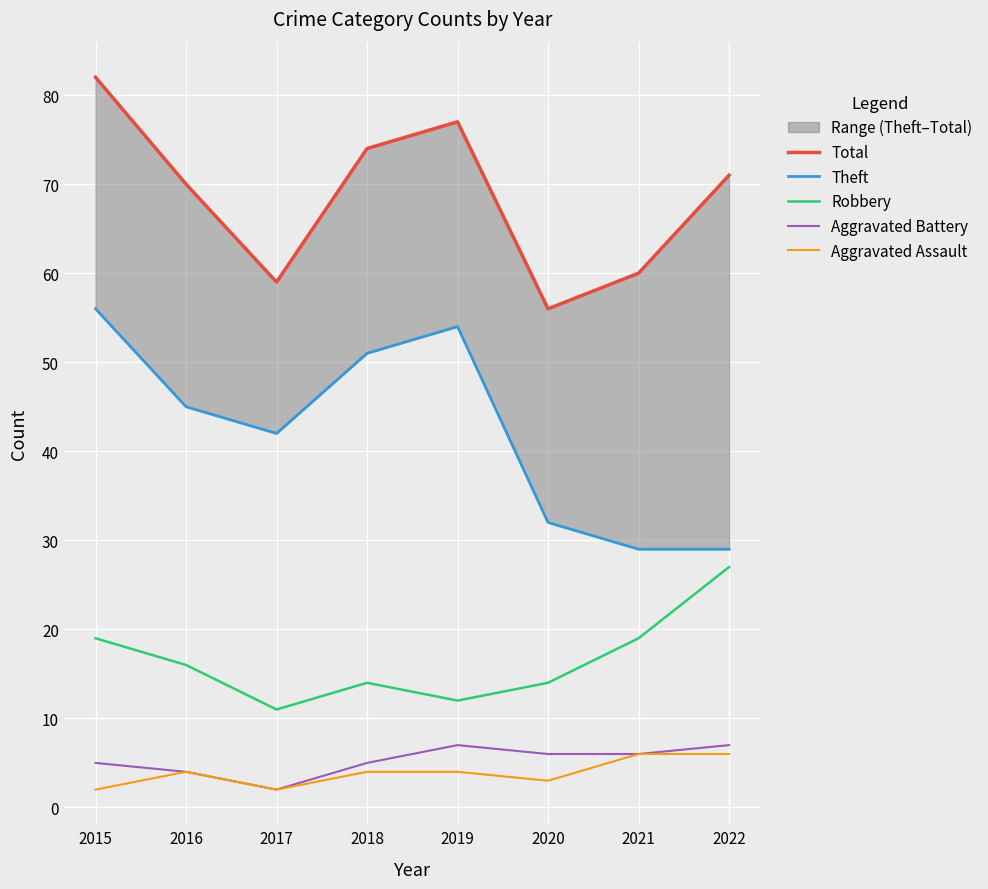

Where is the first local minimum for Aggravated Battery?

2017